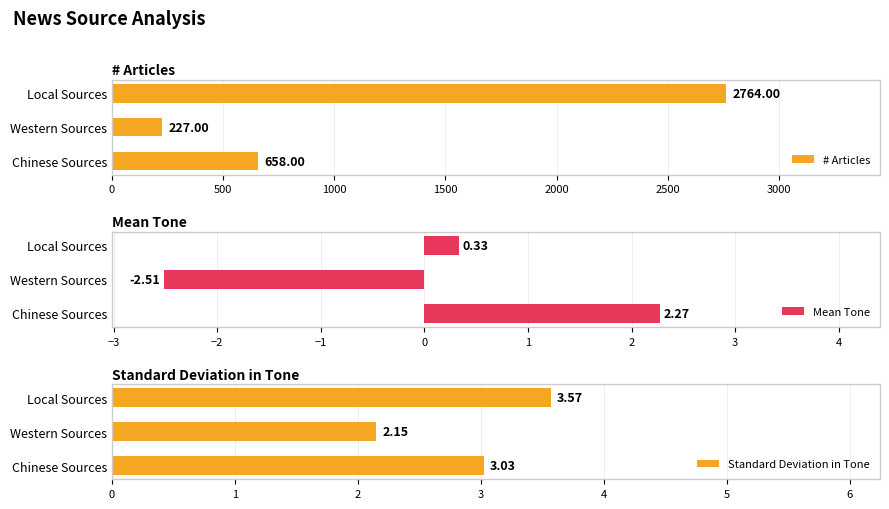

Are the bars grouped side by side (vs. stacked)?

Yes